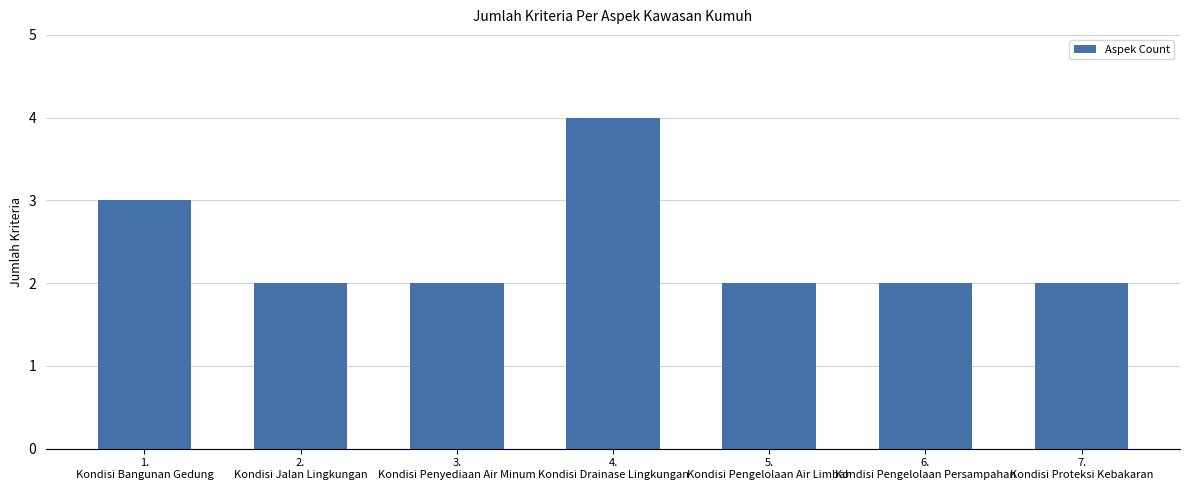

What is the value of the 4th bar from the left?

4